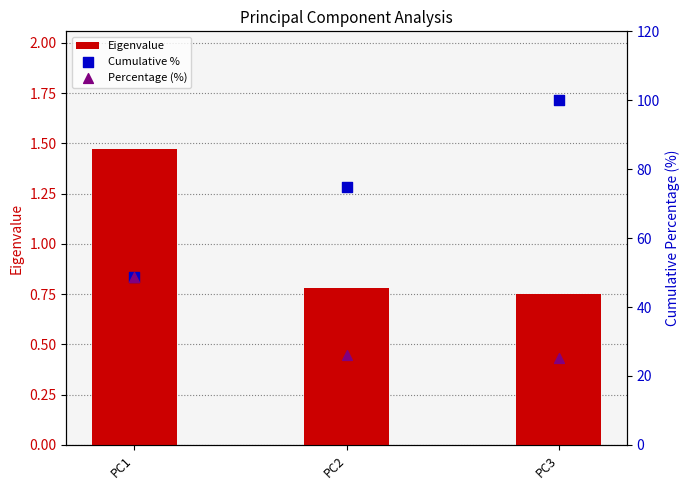

Which series reaches the minimum Y coordinate?

Eigenvalue